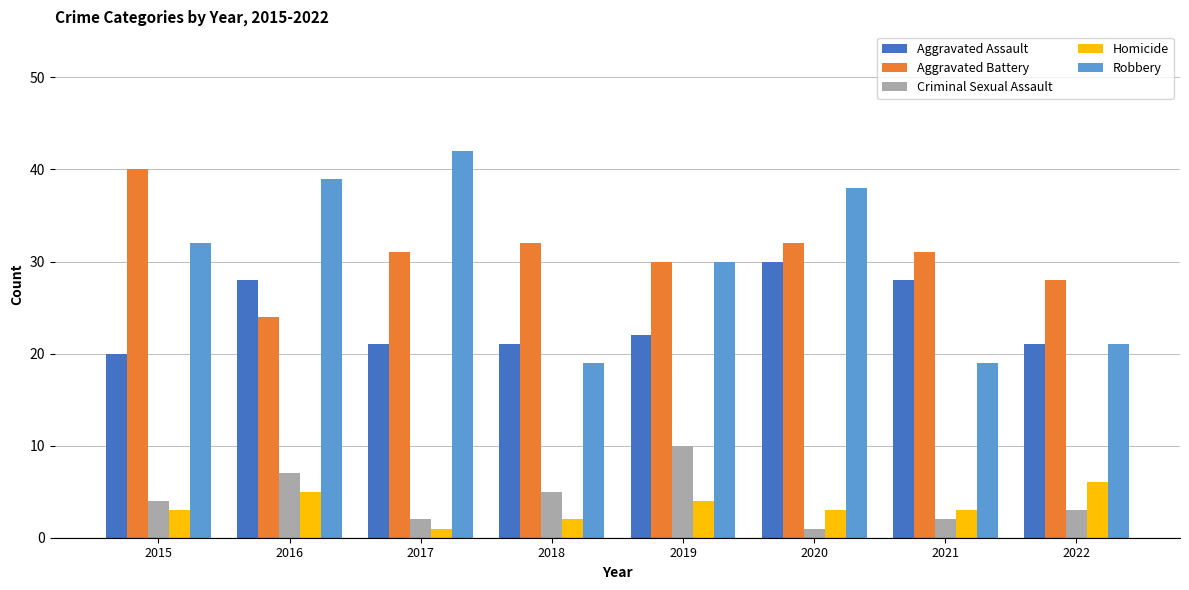

At which category does the chart reach its peak across all series?

2017